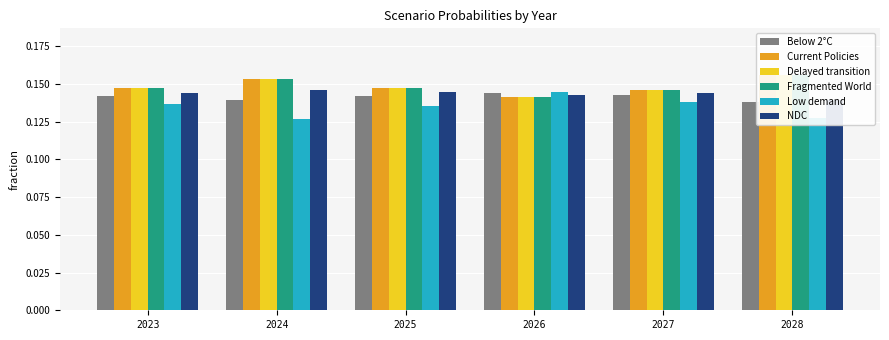

Which series changed the most between 2023 and 2024?

Low demand